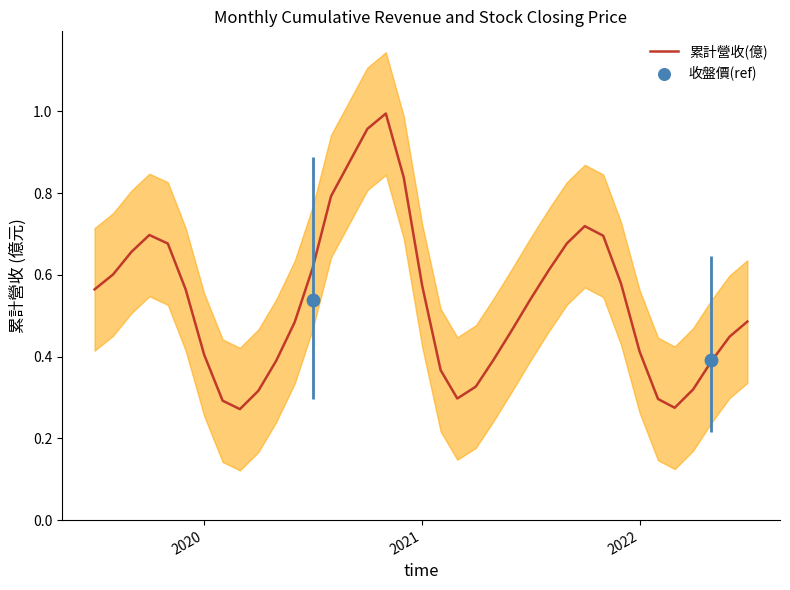

What is the change in value from 2022 to 6?

-0.3